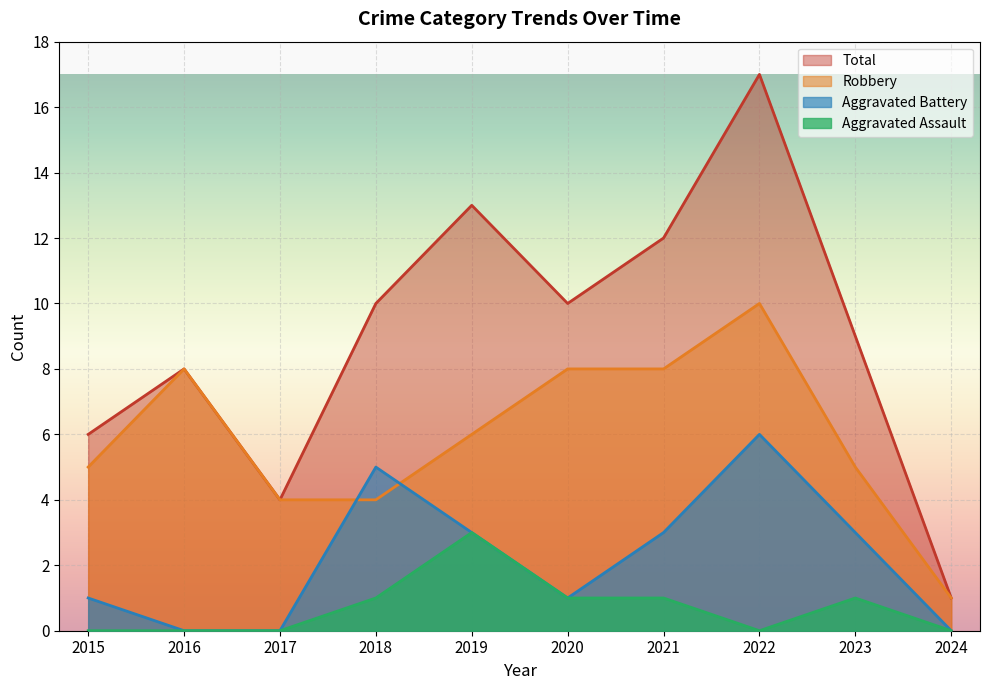

At which category does Aggravated Assault reach its first local valley?

2022